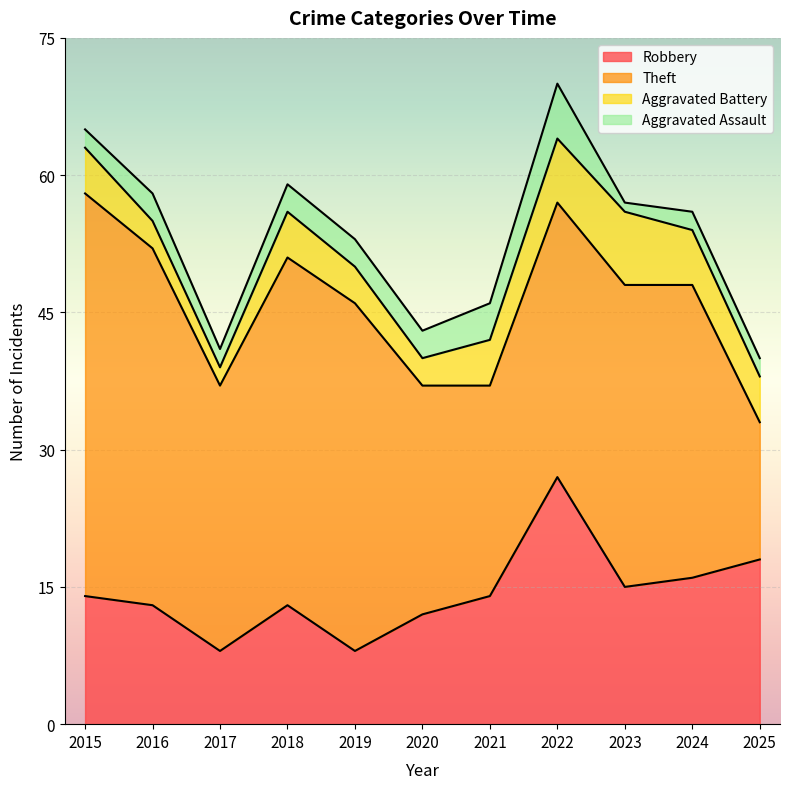

At which label does Aggravated Assault first exceed 3?

2021